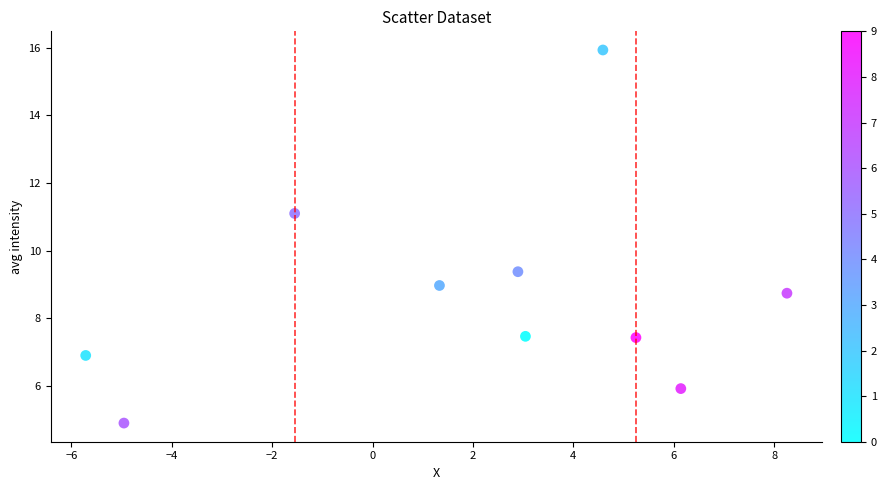

What is the average X value?

1.9